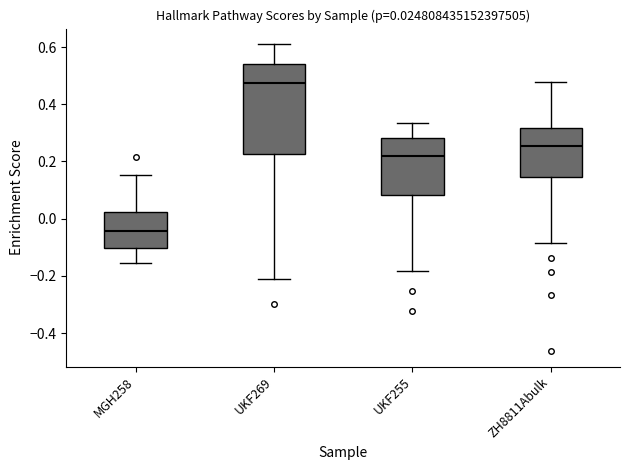

Comparing the boxes themselves (not the whiskers), which one is the tallest?

UKF269